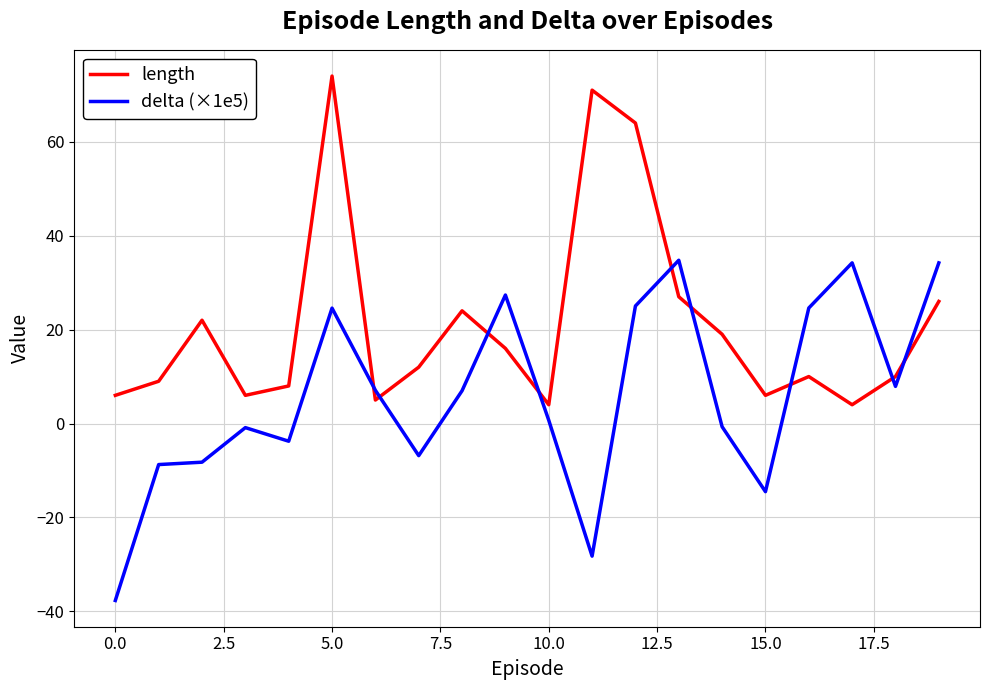

Rank the series by their maximum value, from lowest to highest.

delta (×1e5), length